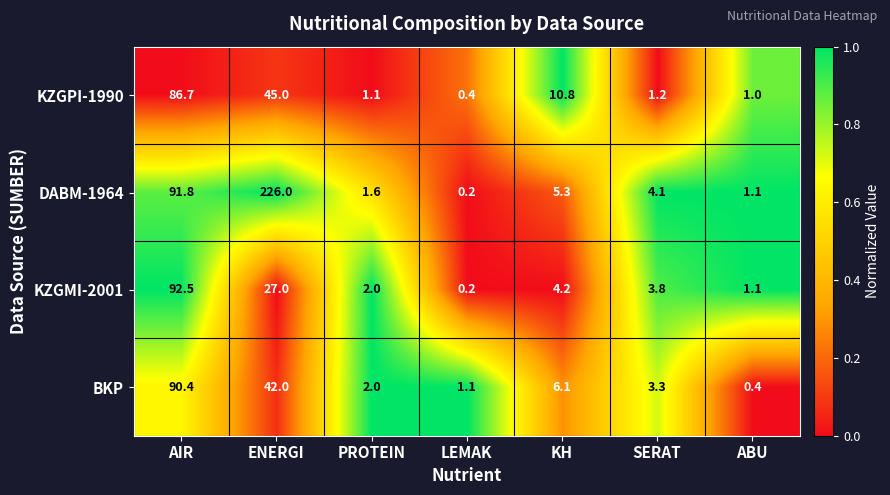

Reading right to left, what are all the values shown in this chart?

KZGPI-1990: ABU=1.0	SERAT=1.2	KH=10.8	LEMAK=0.4	PROTEIN=1.1	ENERGI=45.0	AIR=86.7
DABM-1964: ABU=1.1	SERAT=4.1	KH=5.3	LEMAK=0.2	PROTEIN=1.6	ENERGI=226.0	AIR=91.8
KZGMI-2001: ABU=1.1	SERAT=3.8	KH=4.2	LEMAK=0.2	PROTEIN=2.0	ENERGI=27.0	AIR=92.5
BKP: ABU=0.4	SERAT=3.3	KH=6.1	LEMAK=1.1	PROTEIN=2.0	ENERGI=42.0	AIR=90.4